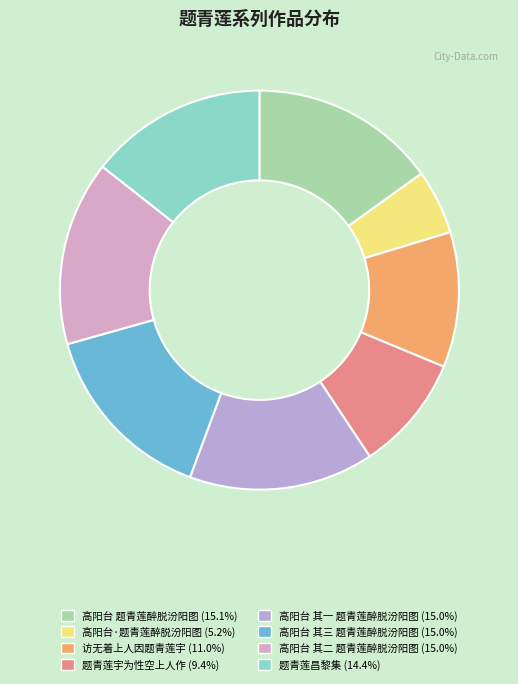

To the nearest percent, what portion does 题青莲宇为性空上人作 represent?

9%